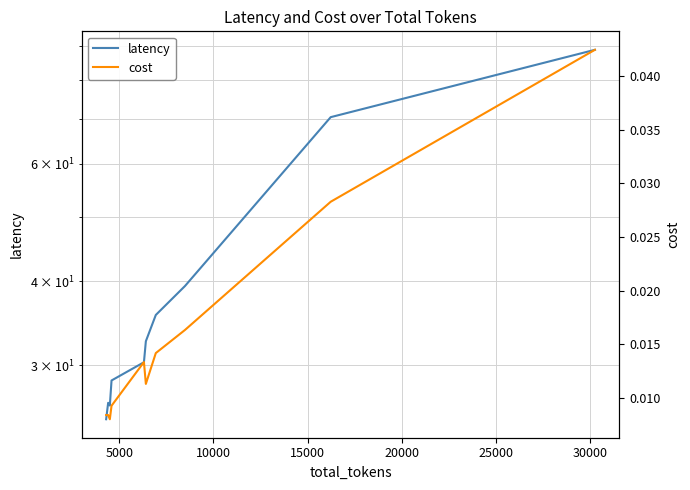

What are all the series names shown in the legend?

latency, cost